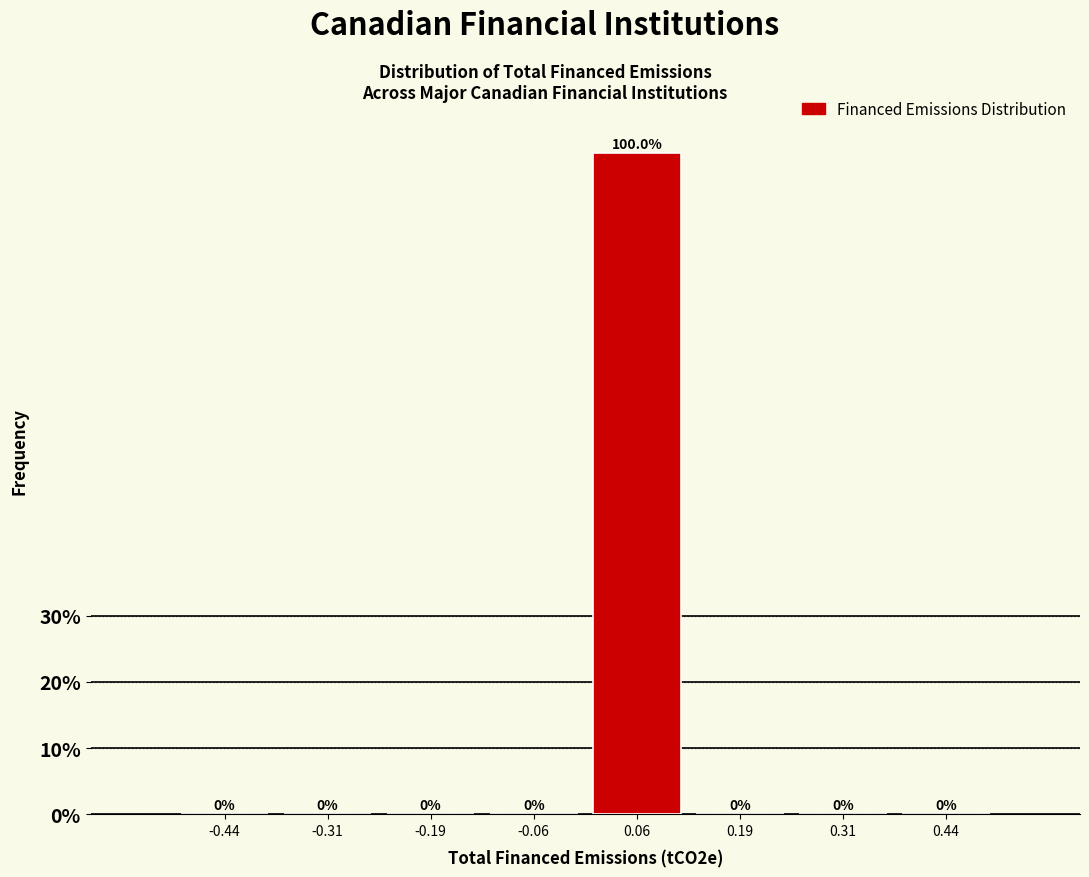

Over which range of the x-axis is the bar tallest?

0.000 to 0.125